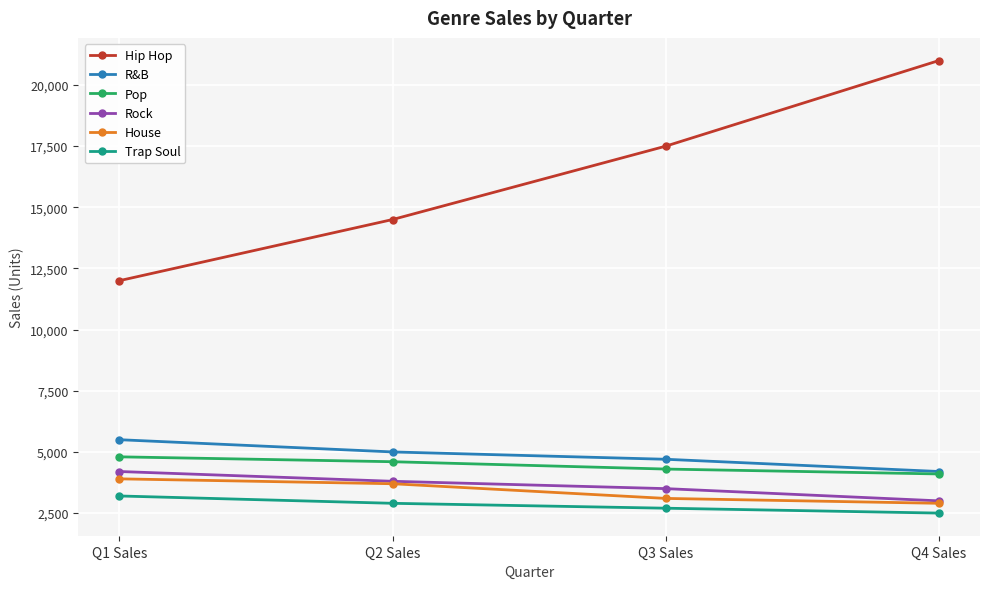

Is this an area chart (filled region under the line)?

No